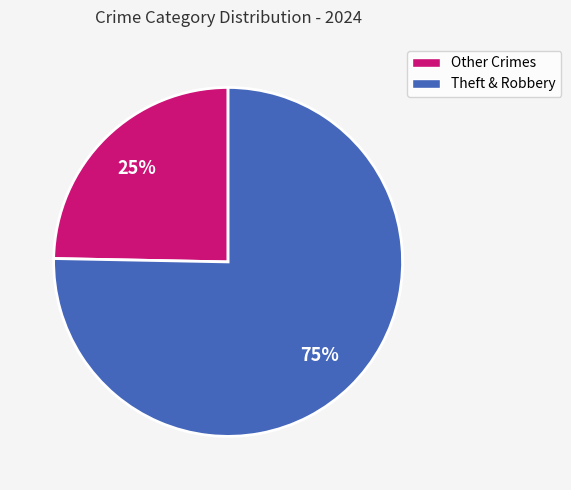

Does any single category account for the majority?

Yes